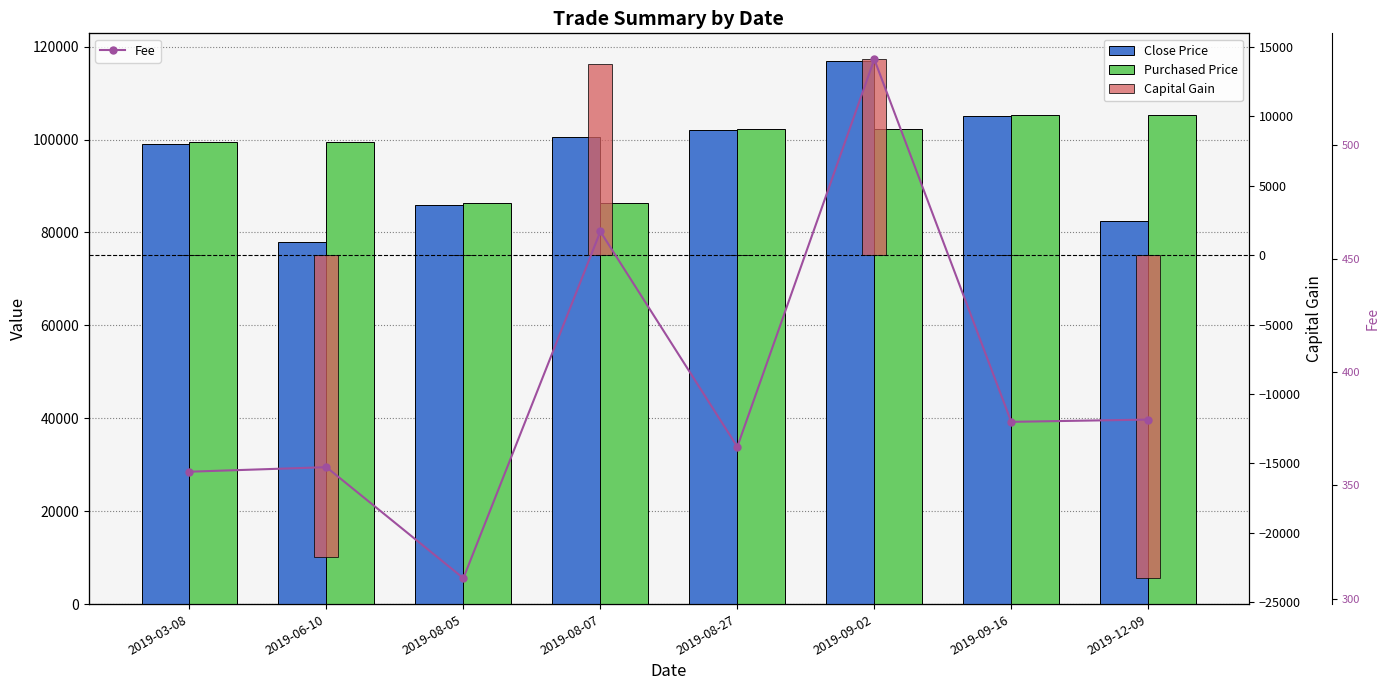

Is the value of Fee at 2019-08-05 greater than the value of Close Price at 2019-09-02?

No